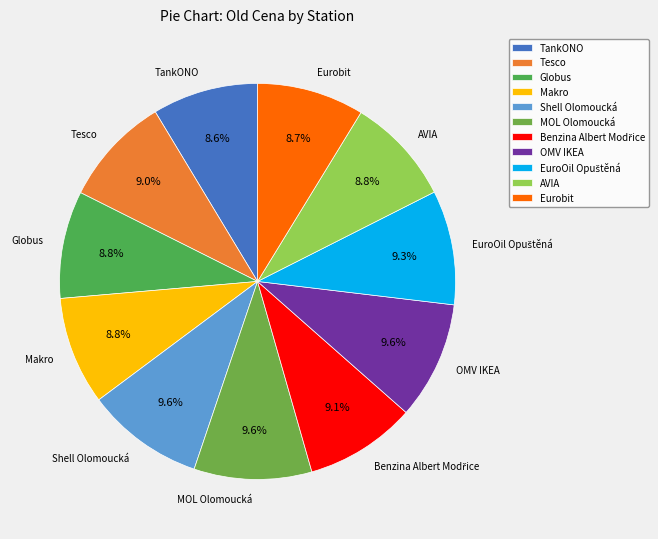

Does Tesco account for over 50% of the chart?

No